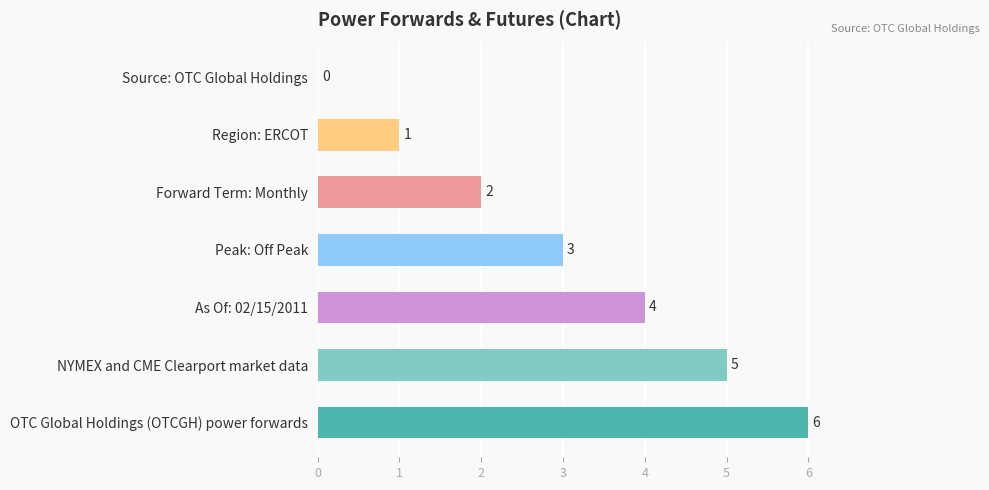

What is the sum of all values?

21